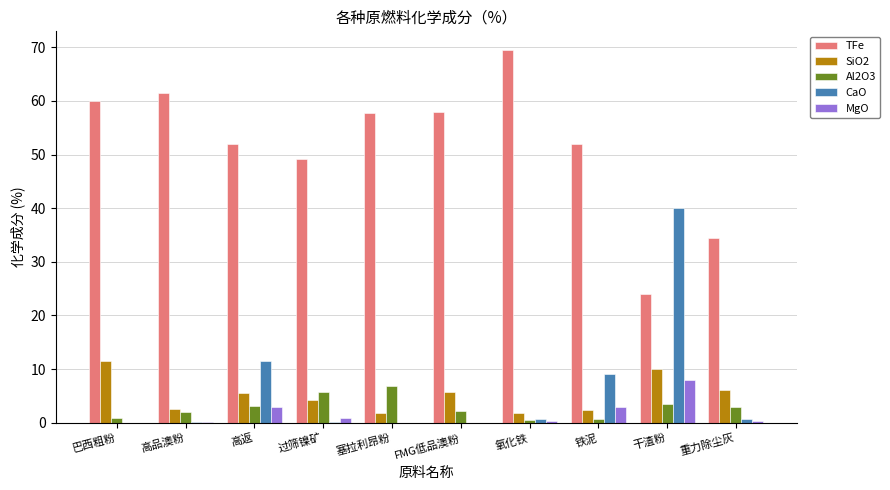

Is the value of Al2O3 at 干渣粉 greater than the value of TFe at 高品澳粉?

No